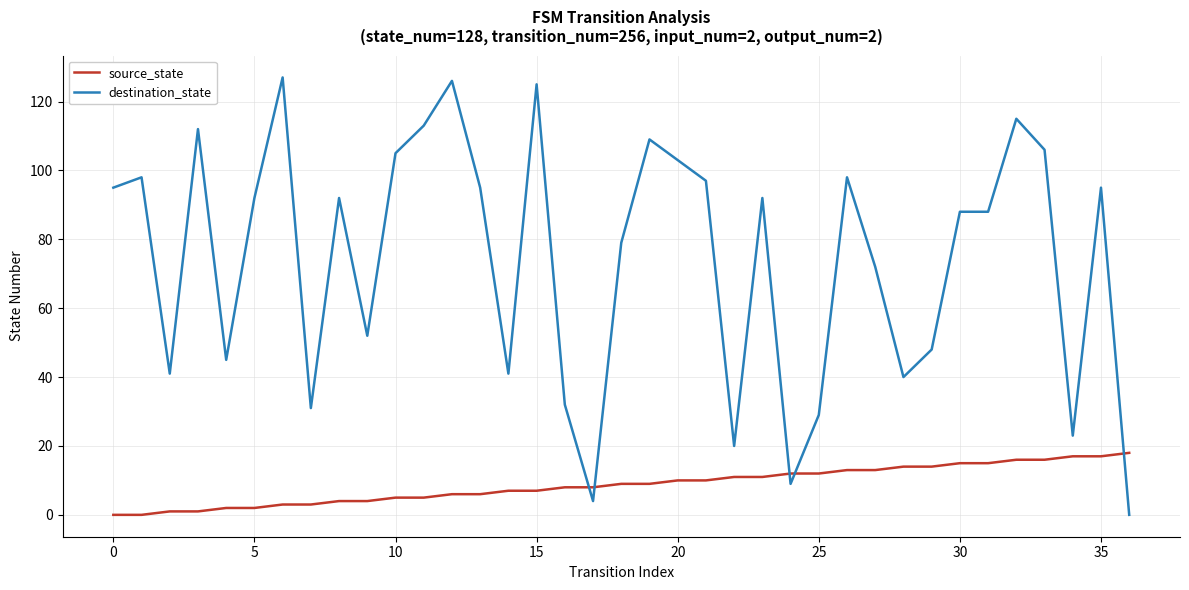

Which series has the largest total across all categories?

destination_state